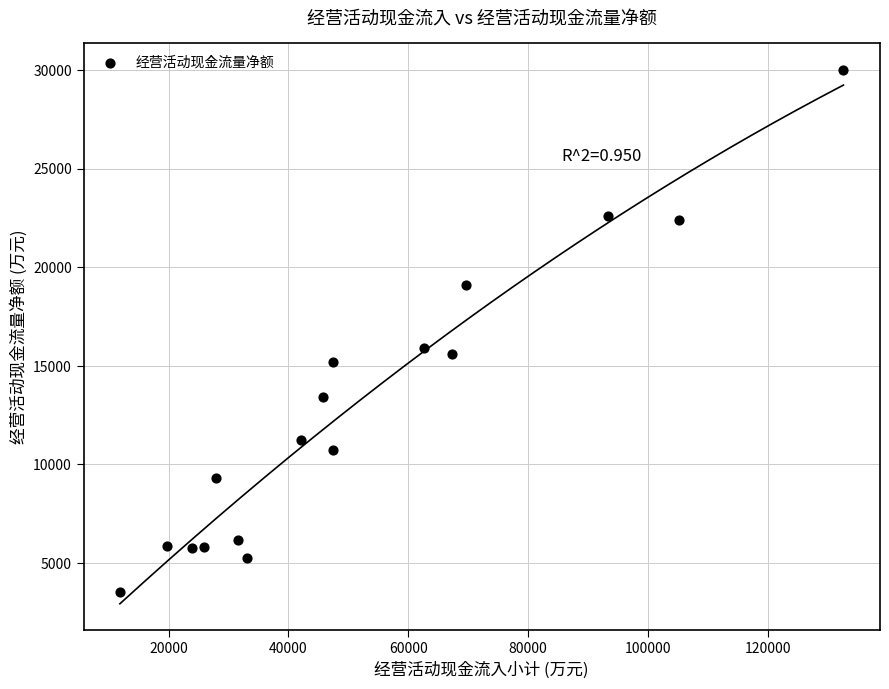

What Y value in the scatter plot is closest to 16778?

15930